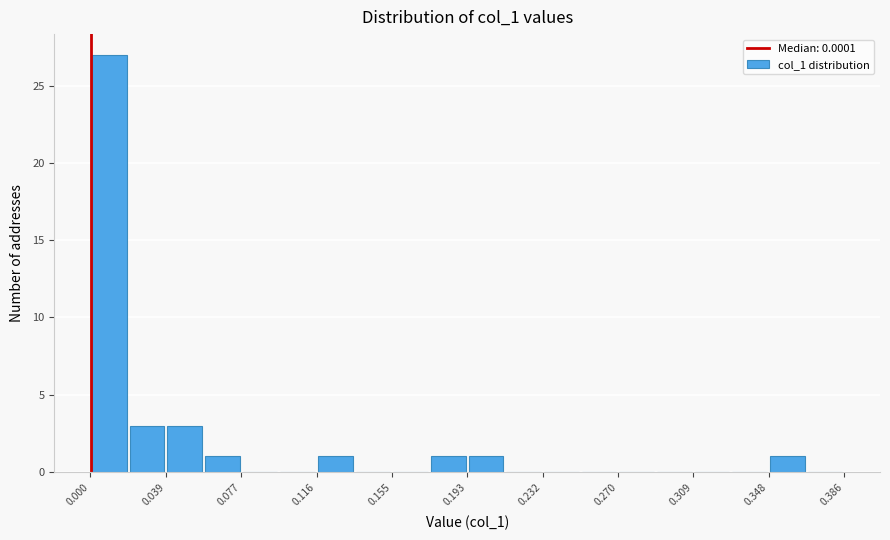

Read against the x-axis, roughly where is the centre of the tallest bar?

0.010